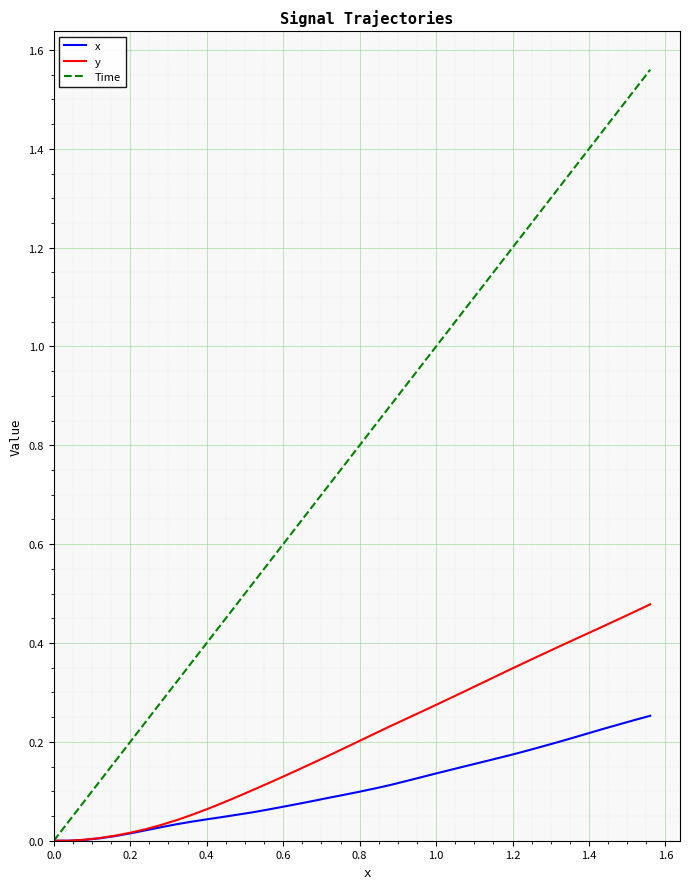

What are all the series names shown in the legend?

x, y, Time